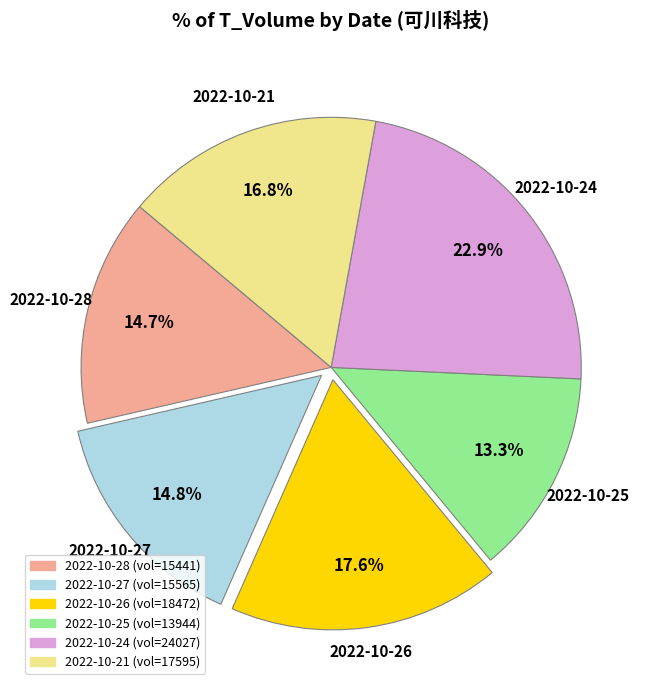

To the nearest percent, what is the average slice percentage?

17%